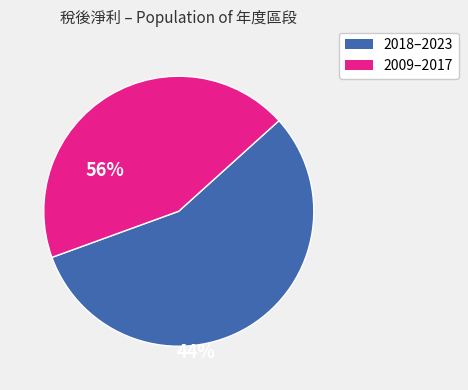

Count the number of slices in the pie.

2